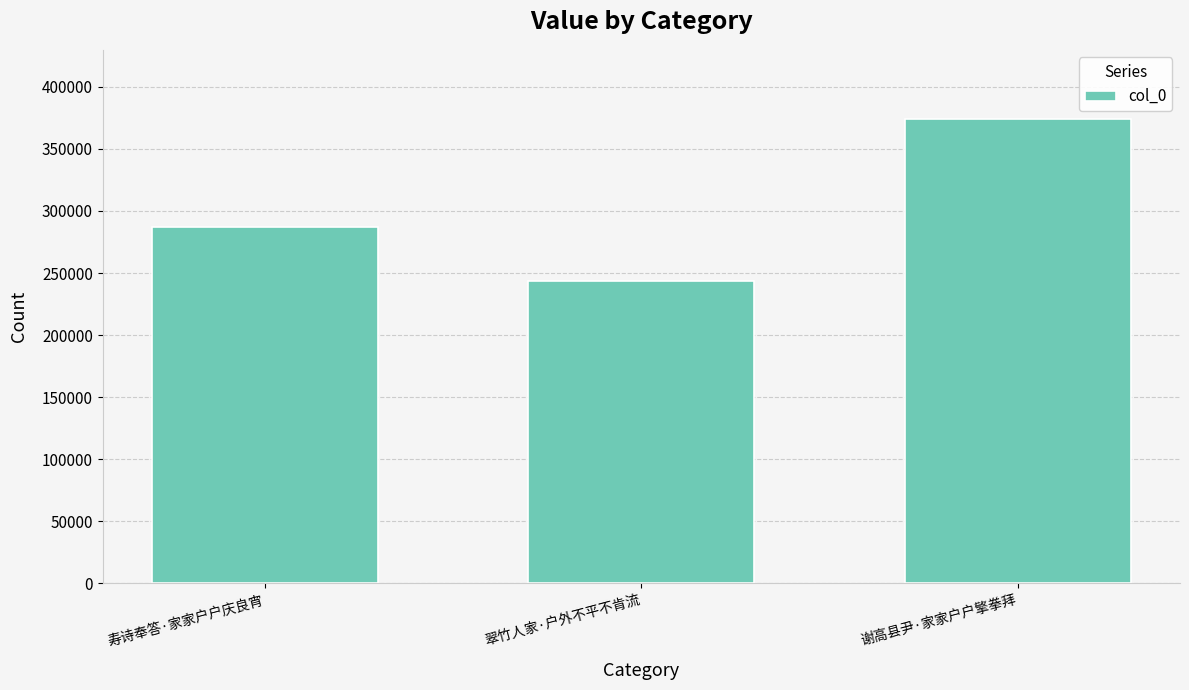

How many bars are there in total?

3